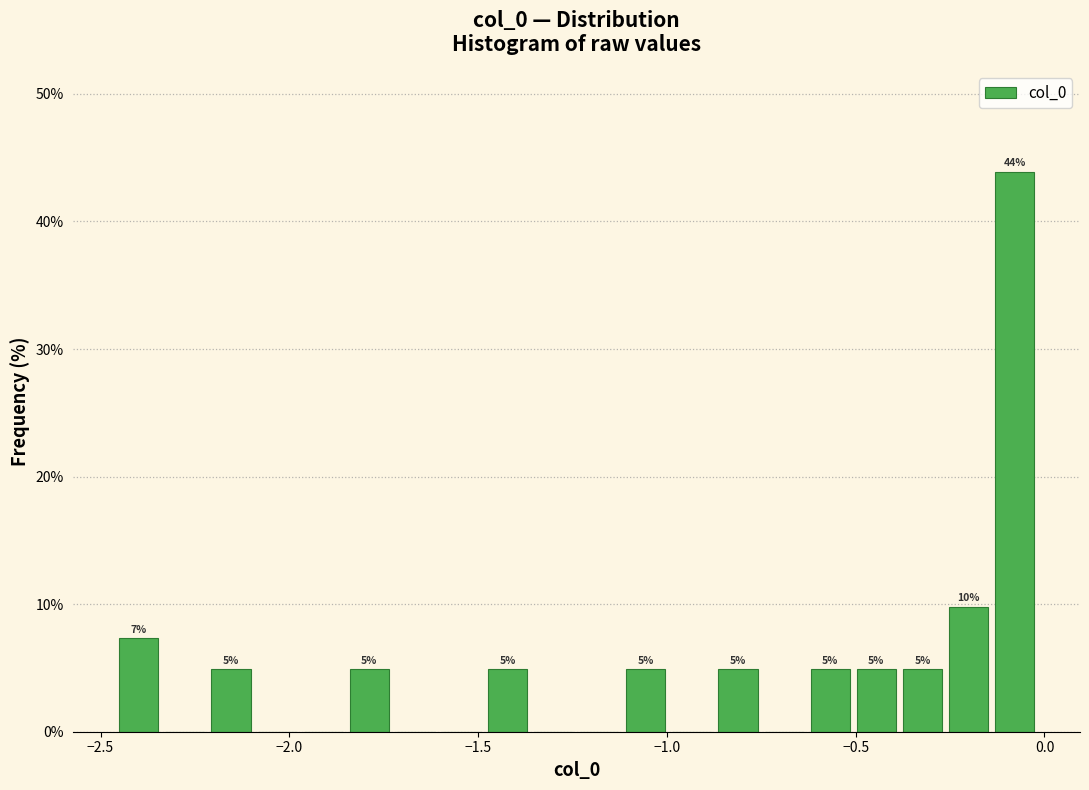

Read against the x-axis, roughly where is the centre of the tallest bar?

-0.10